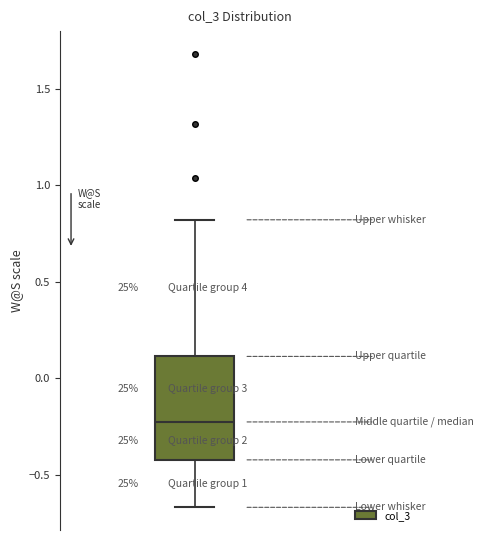

Read this box plot against the y-axis: the position of the median line, the range covered by the box, and the ends of both whiskers. The values are not printed on the chart, so give them approximately, as read against the axis.

median -0.25, box -0.40 to 0.10, whiskers -0.65 to 0.80